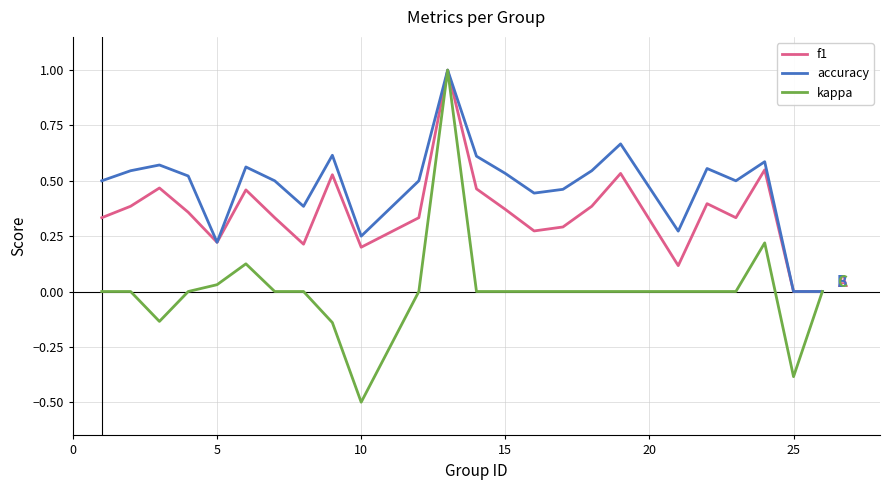

What is the minimum value shown in the chart?

-0.5